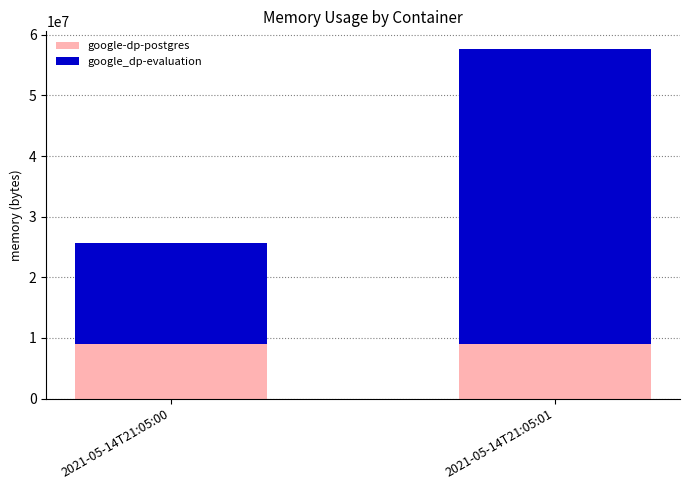

What is the total value across all series at 2021-05-14T21:05:01?

57692160